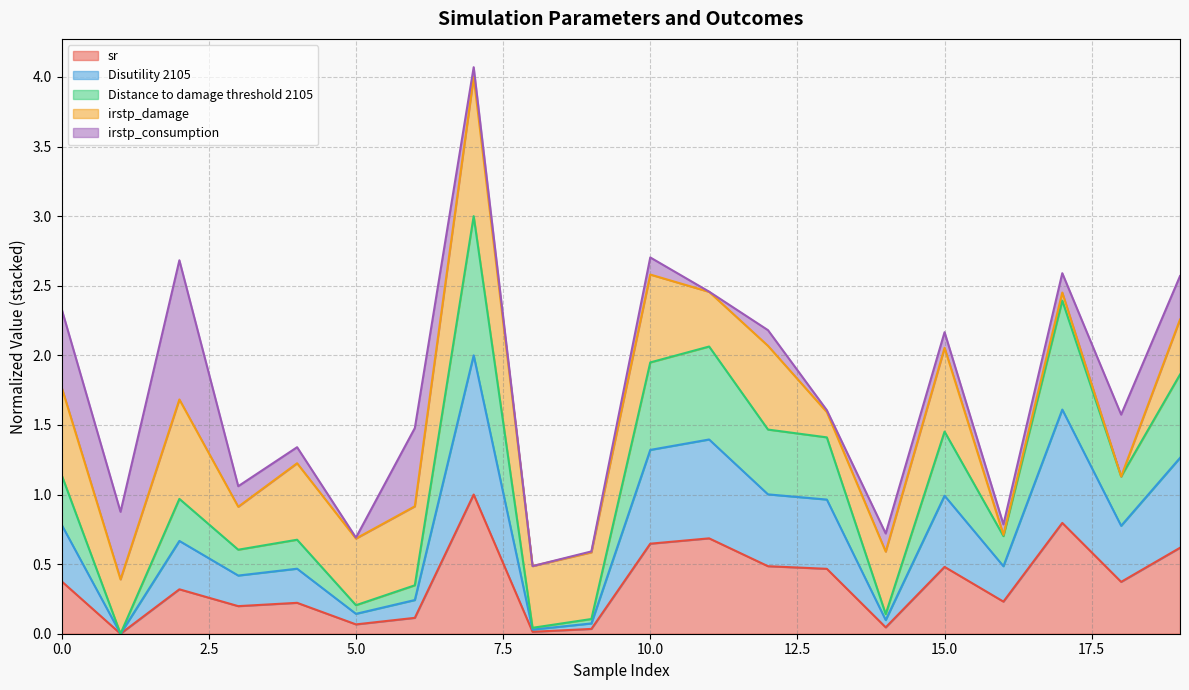

What is the maximum value for sr?

1.0